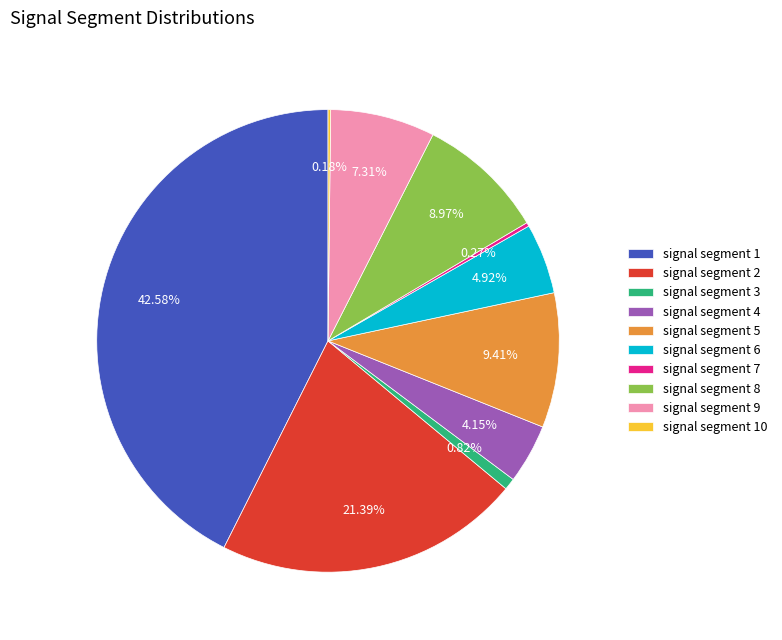

Is there a majority slice in this chart?

No